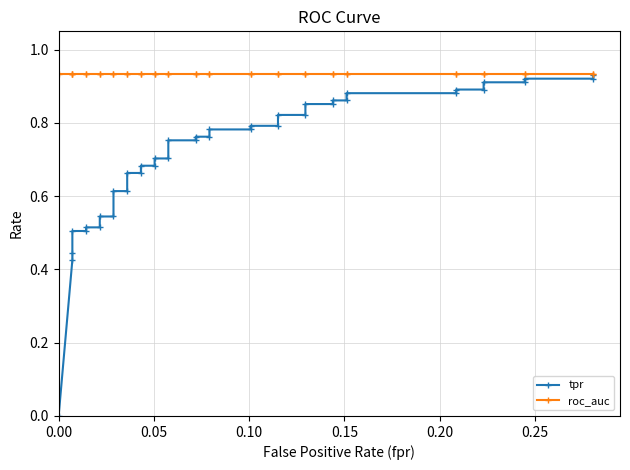

True or false: roc_auc has more than 0 interior local peaks.

False